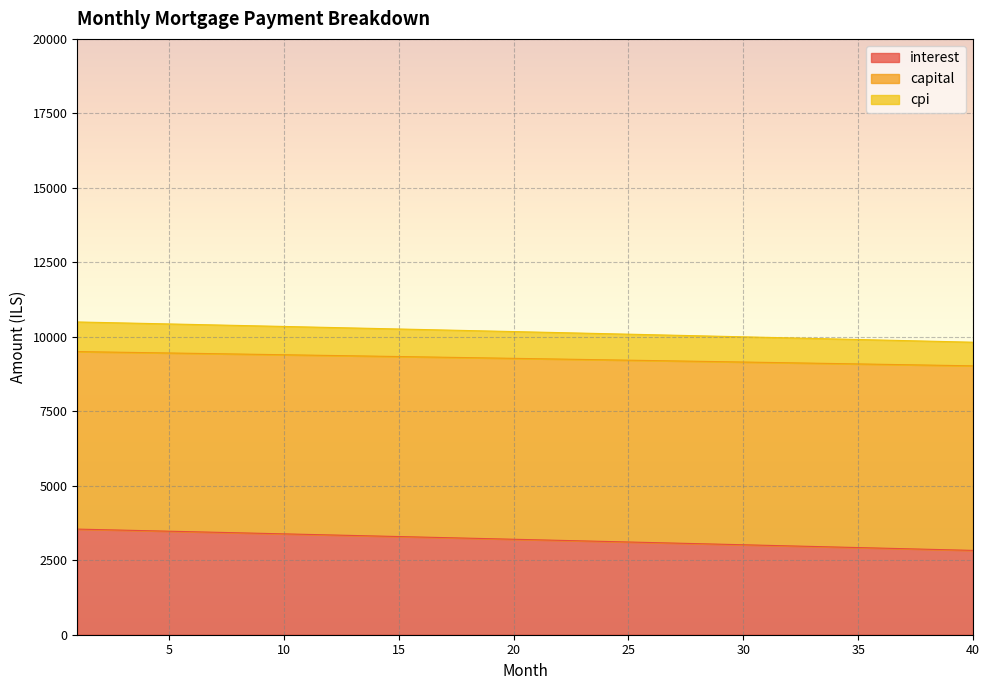

What is the greatest value displayed?

10498.6